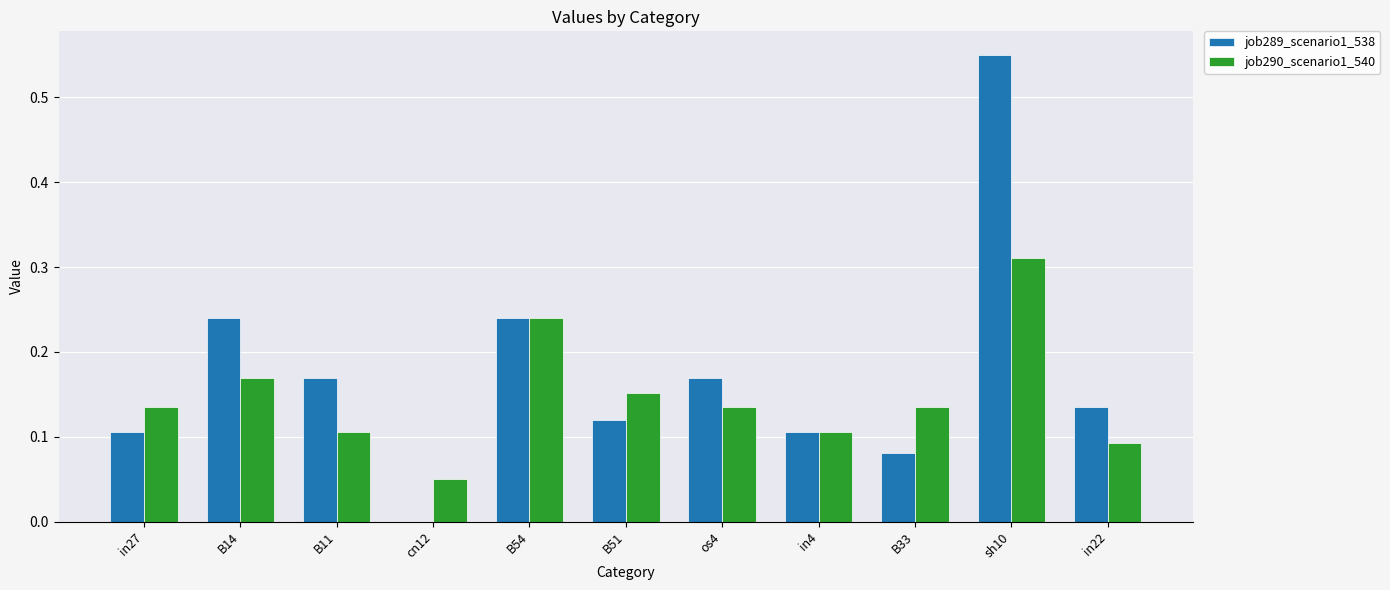

Which series has the largest total across all categories?

job289_scenario1_538